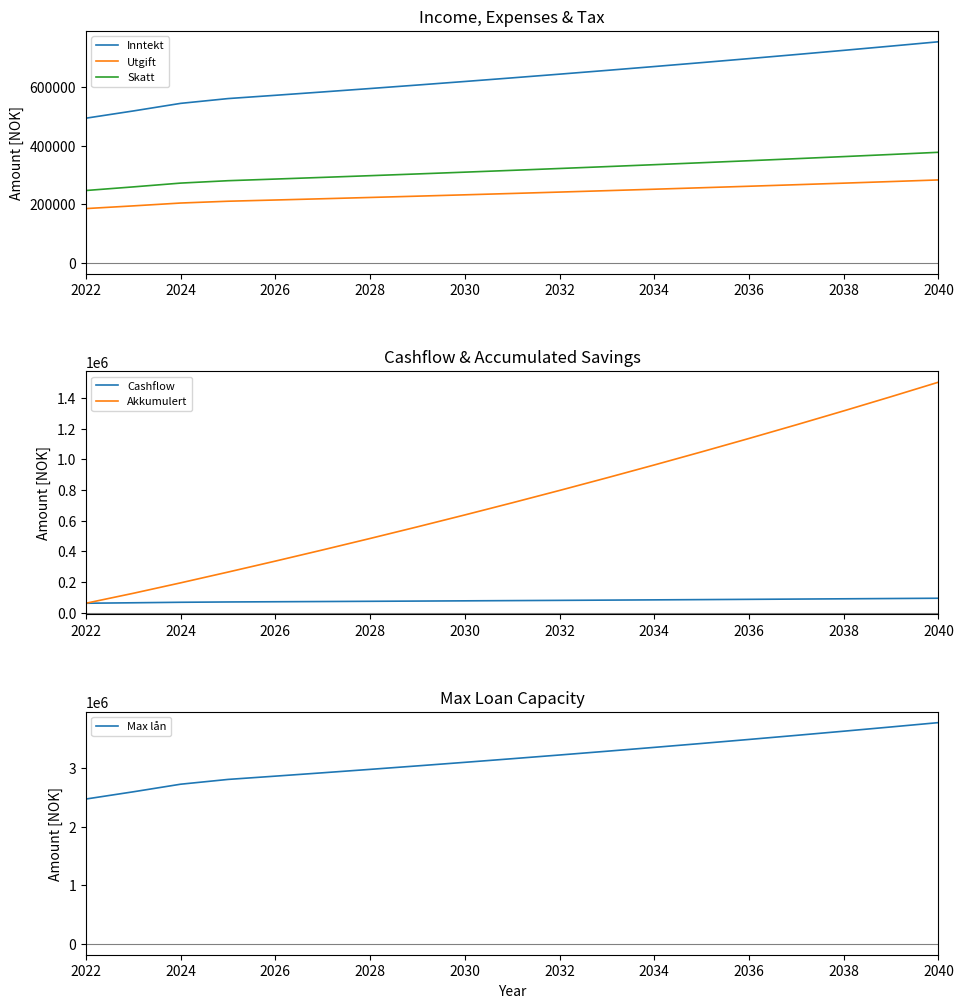

At which label does Akkumulert reach its peak?

2040